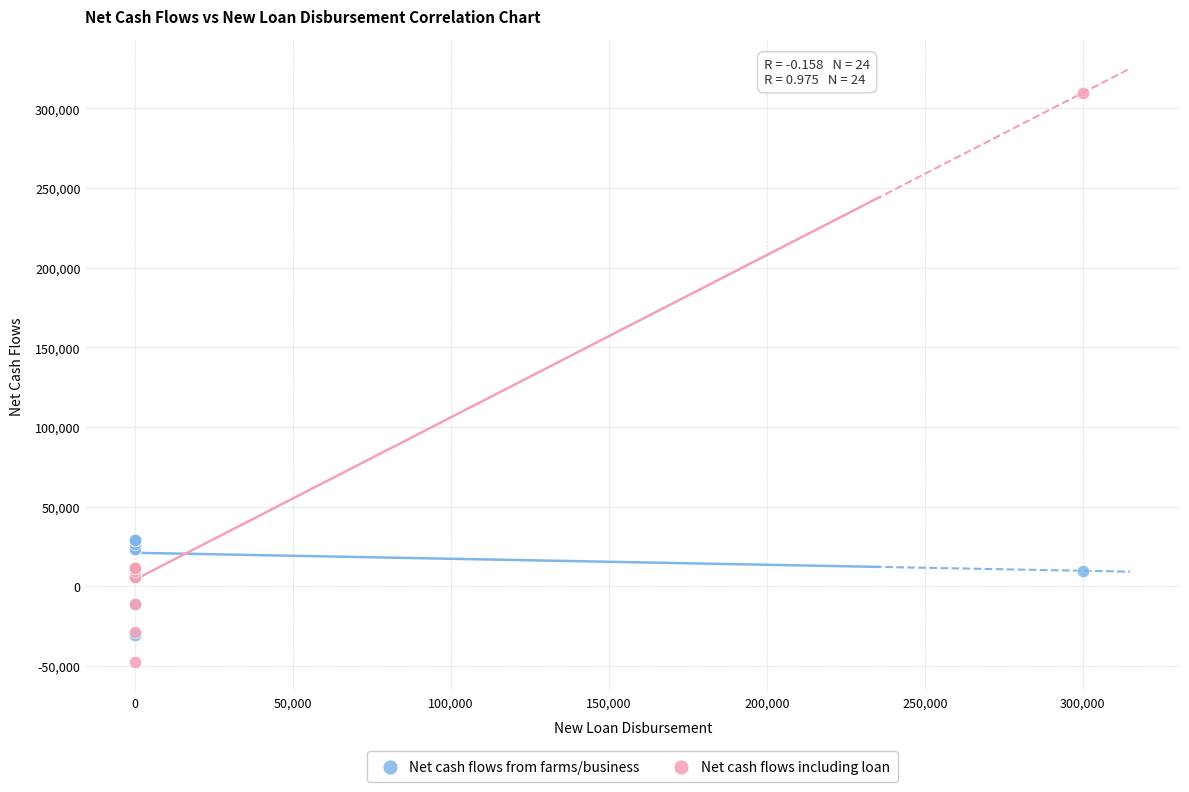

What are all the series names shown in the legend?

Net cash flows from farms/business, Net cash flows including loan